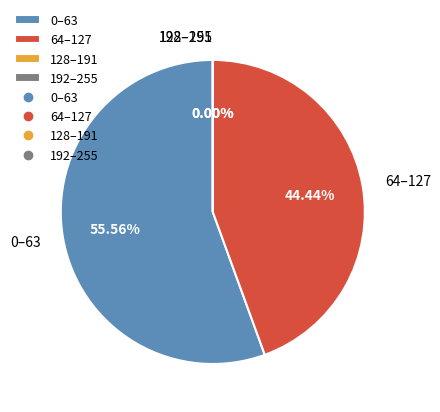

Is there any slice that represents more than half of the pie?

Yes